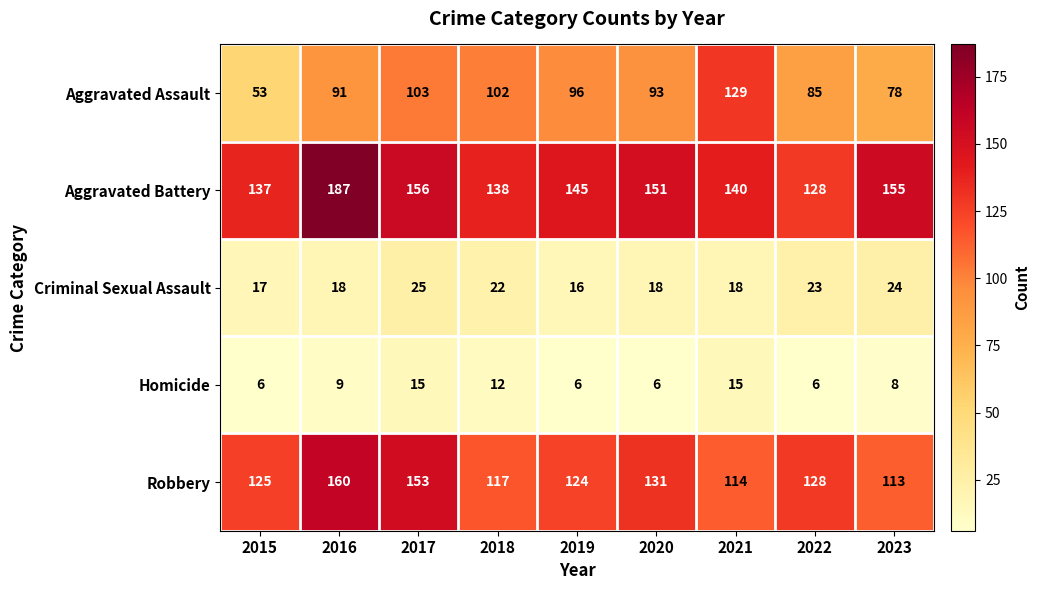

What is the approximate value of Aggravated Battery at 2017, to the nearest 5?

155